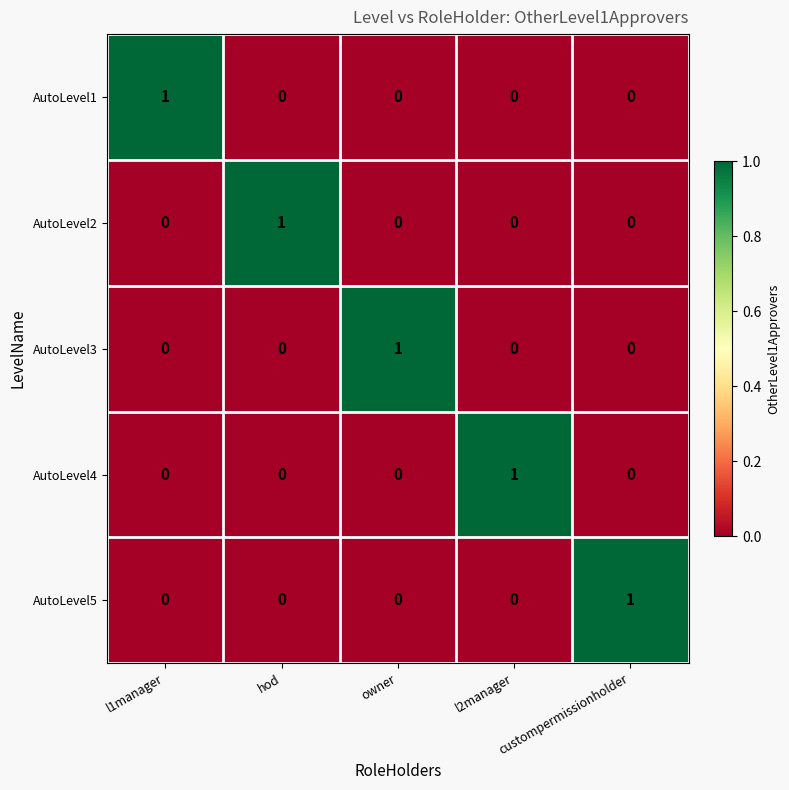

How many values in AutoLevel4 are above zero?

1